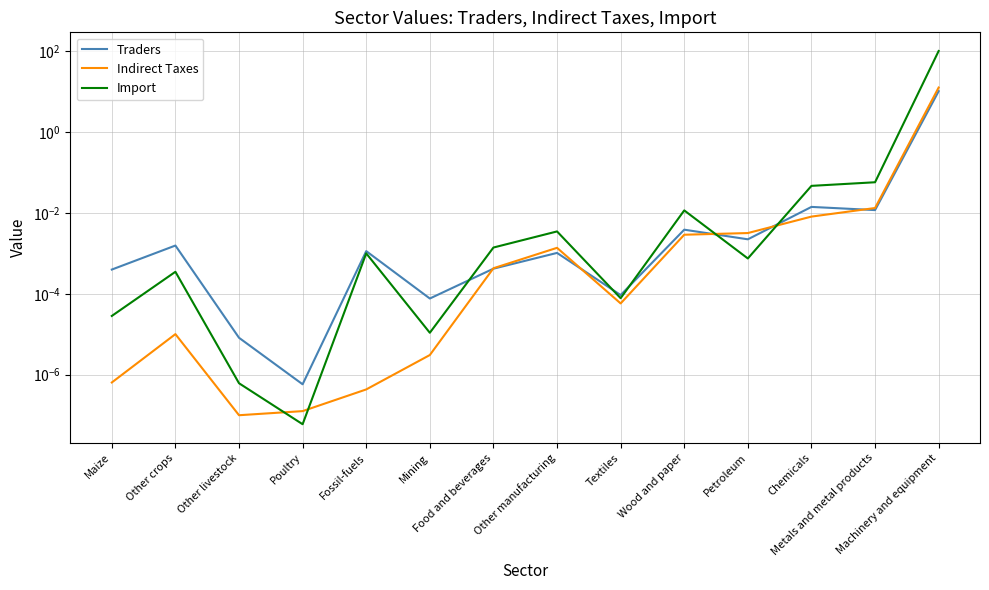

Reading right to left, what are all the values shown in this chart?

Traders: Machinery and equipment=10.3	Metals and metal products=0.0	Chemicals=0.0	Petroleum=0.0	Wood and paper=0.0	Textiles=0.0	Other manufacturing=0.0	Food and beverages=0.0	Mining=0.0	Fossil-fuels=0.0	Poultry=0.0	Other livestock=0.0	Other crops=0.0	Maize=0.0
Indirect Taxes: Machinery and equipment=12.7	Metals and metal products=0.0	Chemicals=0.0	Petroleum=0.0	Wood and paper=0.0	Textiles=0.0	Other manufacturing=0.0	Food and beverages=0.0	Mining=0.0	Fossil-fuels=0.0	Poultry=0.0	Other livestock=0.0	Other crops=0.0	Maize=0.0
Import: Machinery and equipment=102.2	Metals and metal products=0.1	Chemicals=0.0	Petroleum=0.0	Wood and paper=0.0	Textiles=0.0	Other manufacturing=0.0	Food and beverages=0.0	Mining=0.0	Fossil-fuels=0.0	Poultry=0.0	Other livestock=0.0	Other crops=0.0	Maize=0.0